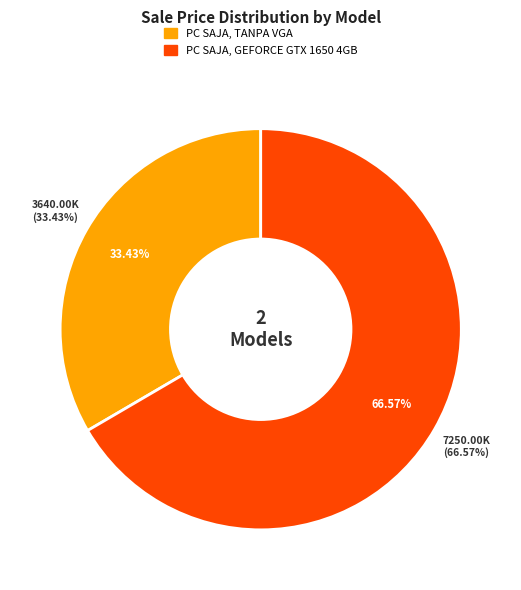

Which has a higher value, PC SAJA, TANPA VGA or PC SAJA, GEFORCE GTX 1650 4GB?

PC SAJA, GEFORCE GTX 1650 4GB